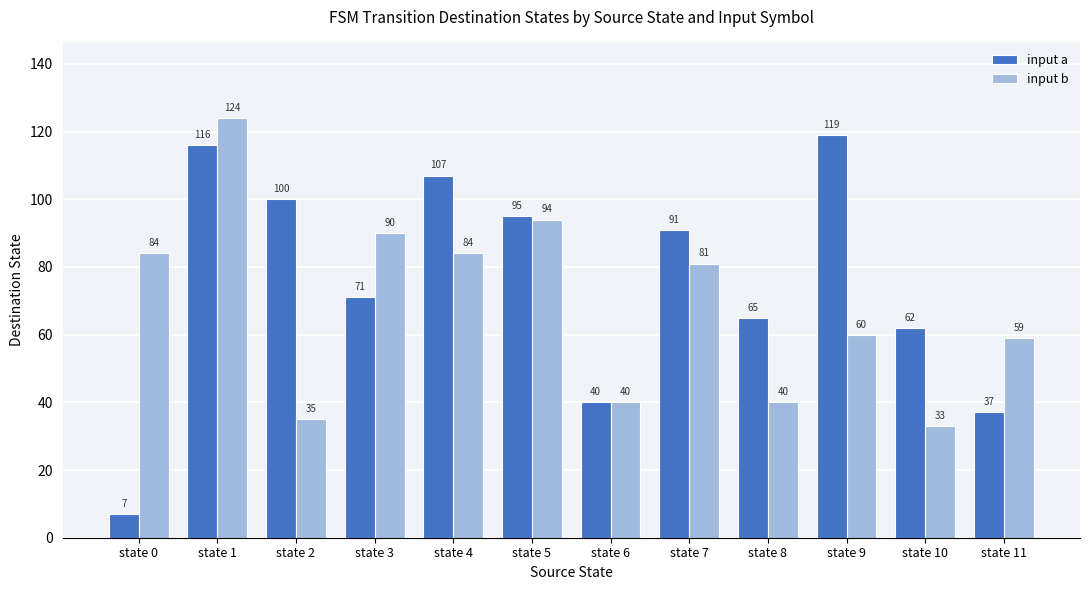

List the labels in order of input a value, smallest first.

state 0, state 11, state 6, state 10, state 8, state 3, state 7, state 5, state 2, state 4, state 1, state 9